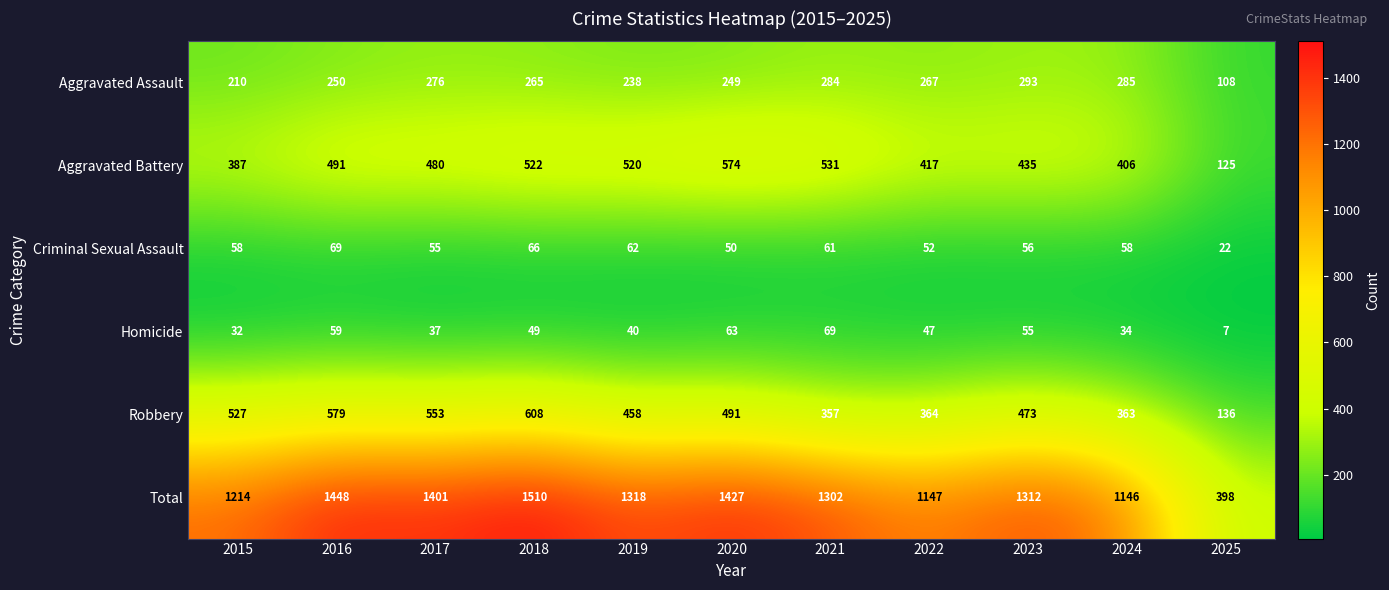

What value does the Aggravated Assault series have at 2016, to the nearest 50?

250